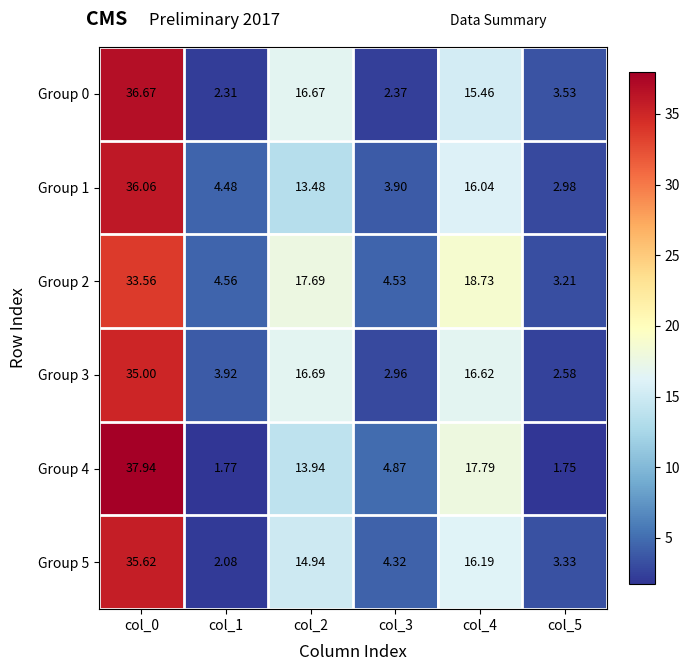

Count the number of data series in this chart.

6